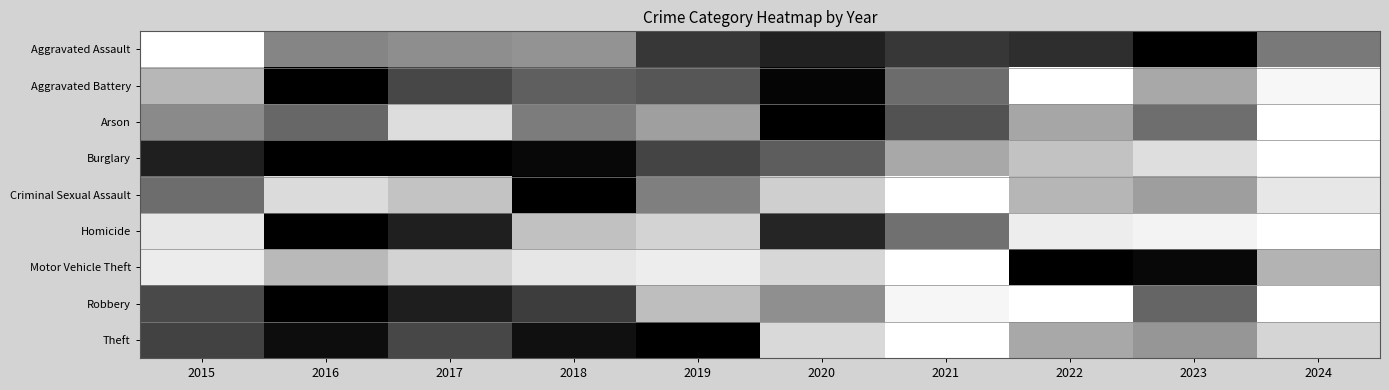

Which series has the widest spread of values?

Aggravated Assault